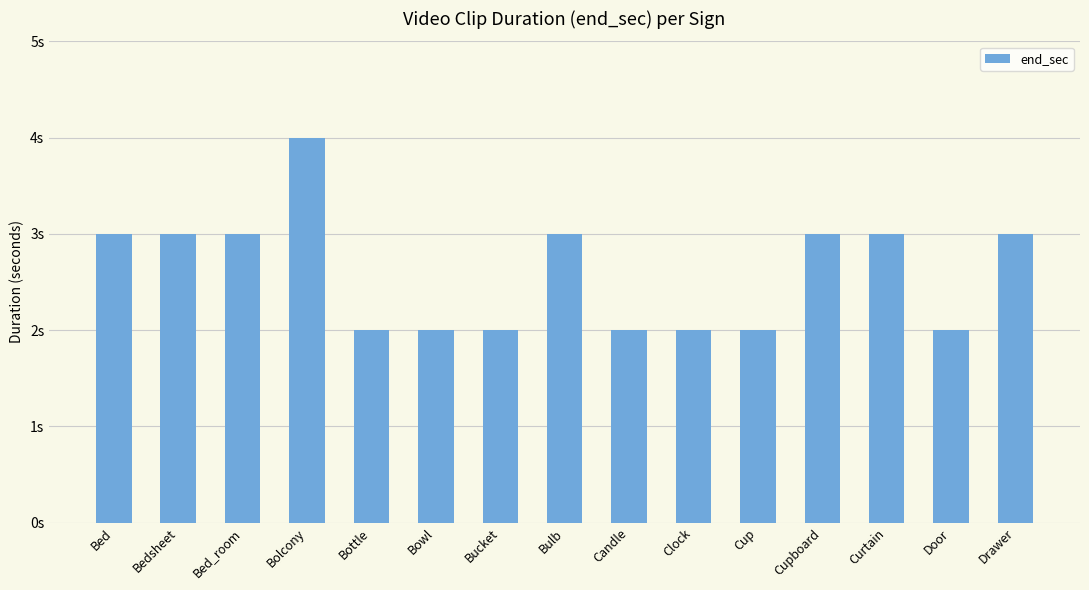

Is it true that the value at Door is 2?

True